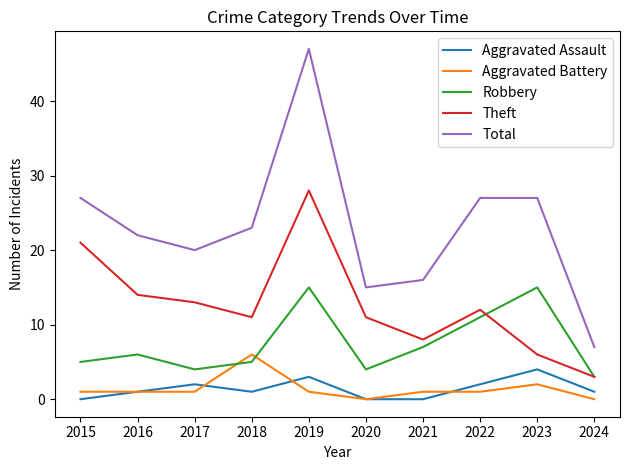

Which series changed the most between 2017 and 2020?

Total